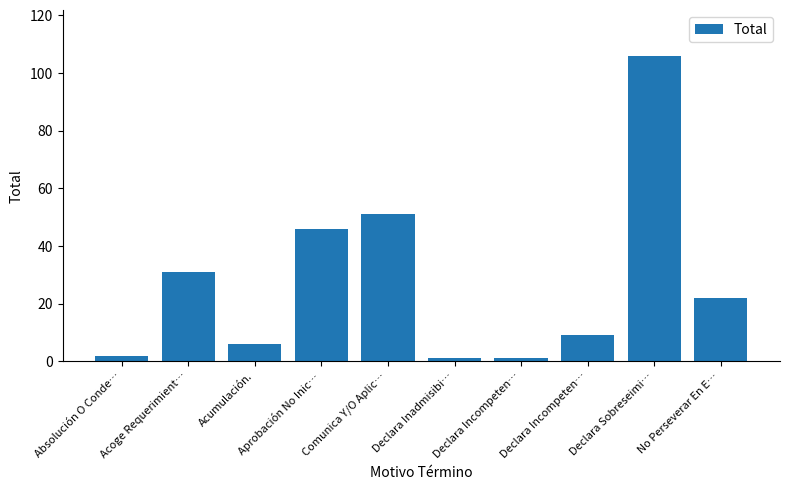

Which has a higher value, Declara Sobreseimi… or Absolución O Conde…?

Declara Sobreseimi…